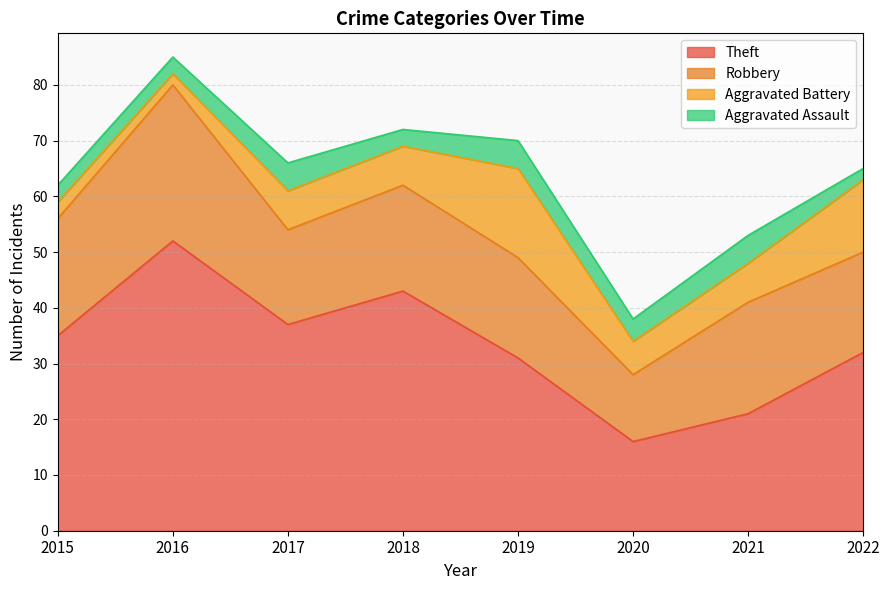

How many lines are shown in the chart?

4